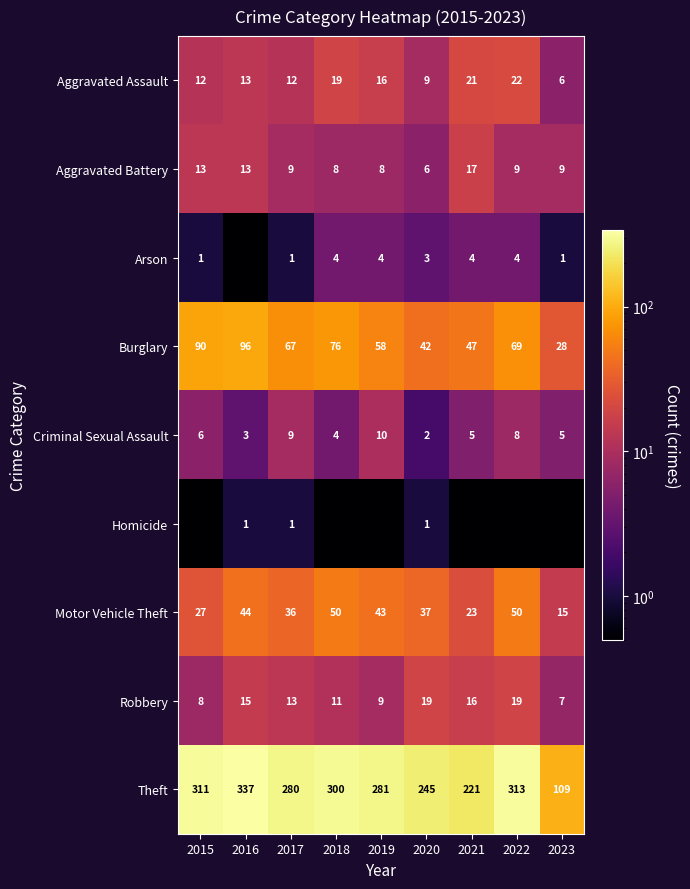

What is the difference between the highest and lowest values at 2019?

280.9